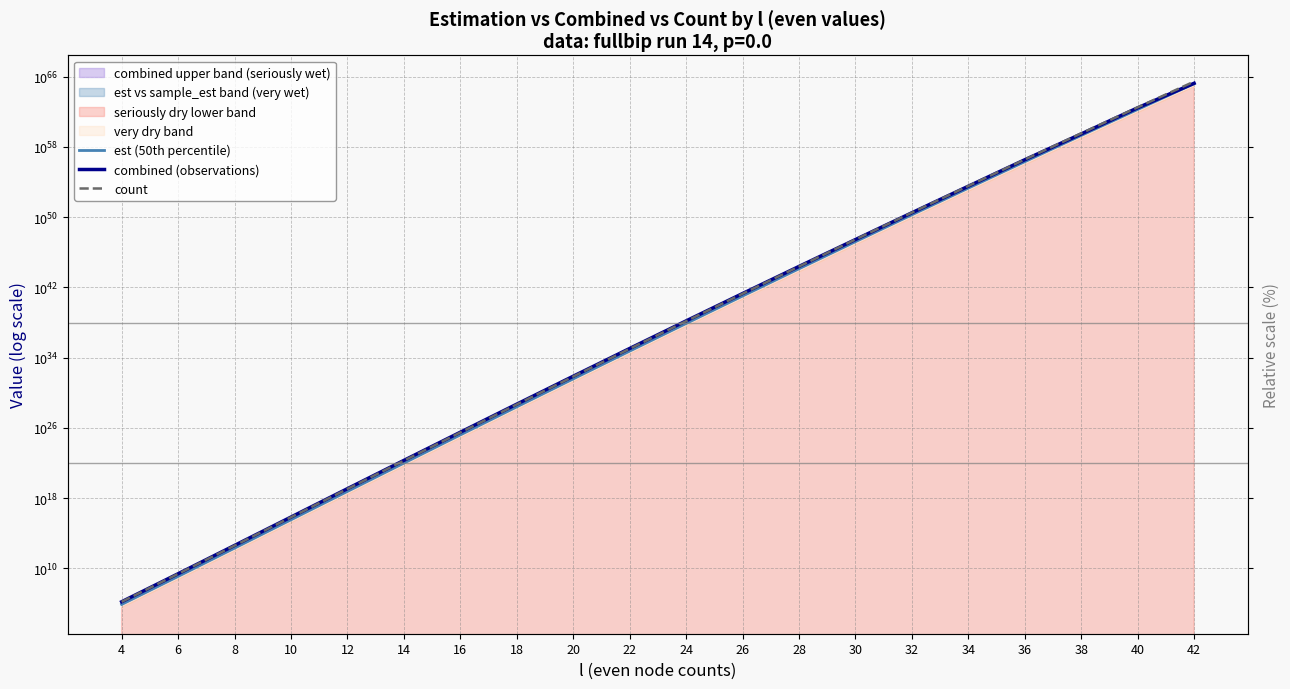

Rank the series at 18 from lowest to highest value.

est (50th percentile), count, combined (observations)